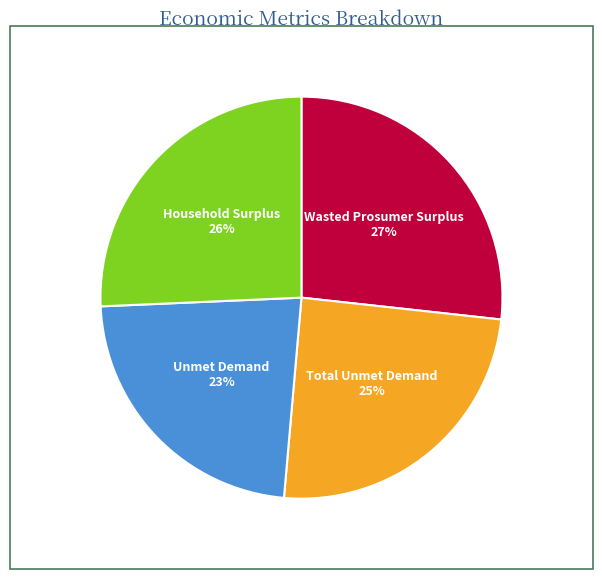

Does Unmet Demand account for over 50% of the chart?

No